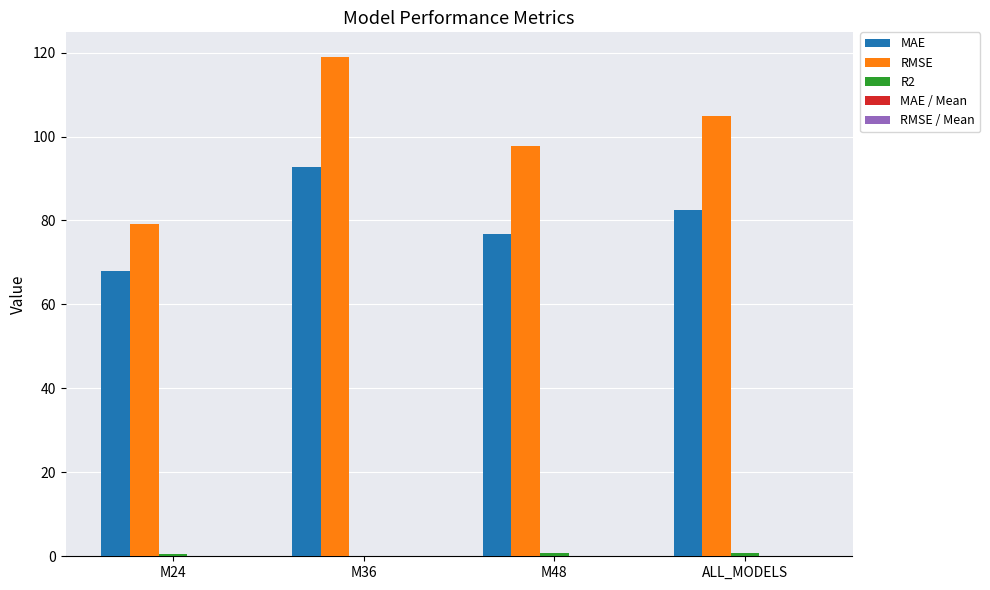

What is the average value of the MAE series?

80.1